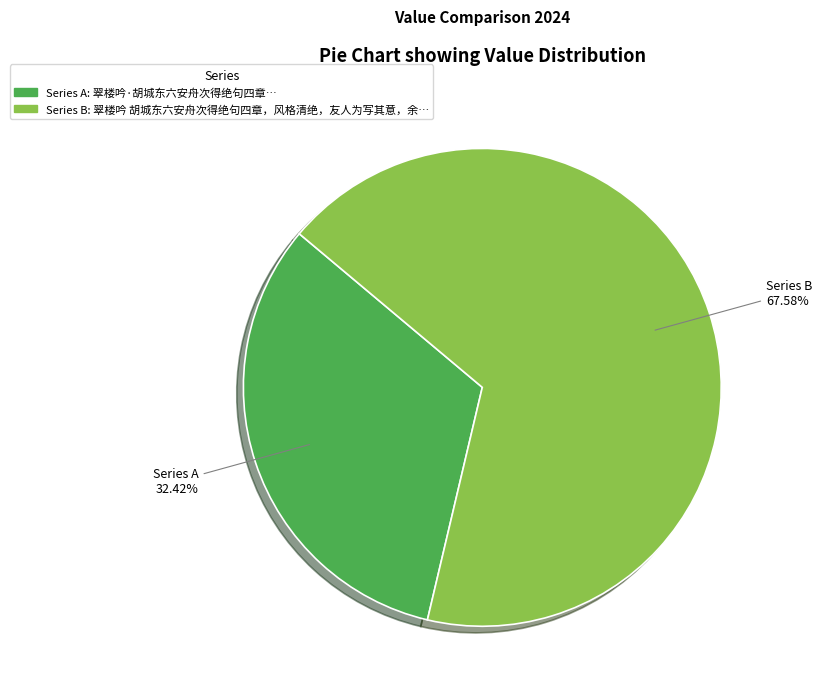

How many segments does this pie chart have?

2